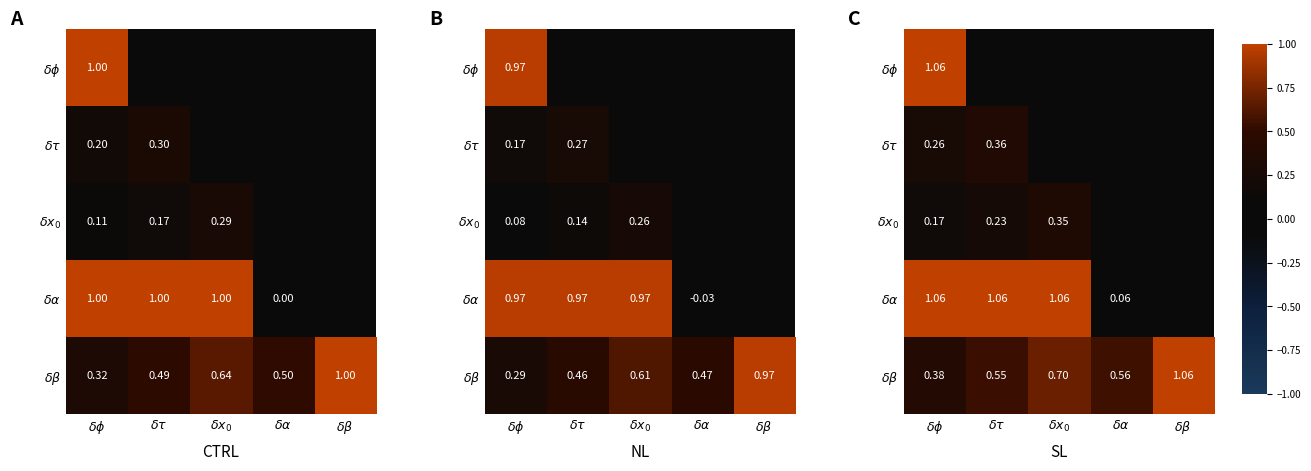

Between $\delta\phi$ and $\delta x_0$, which series saw the biggest shift?

$\delta\beta$